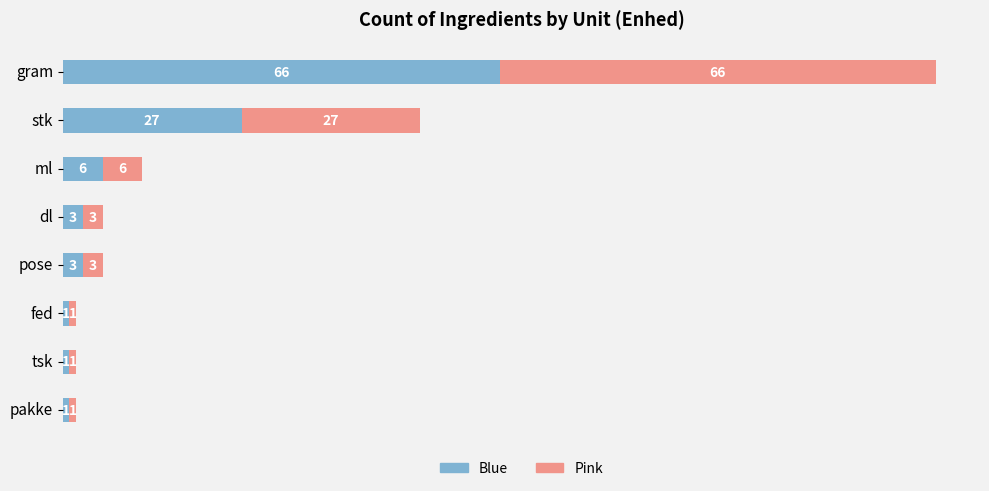

What is the total value across all series at ml?

12